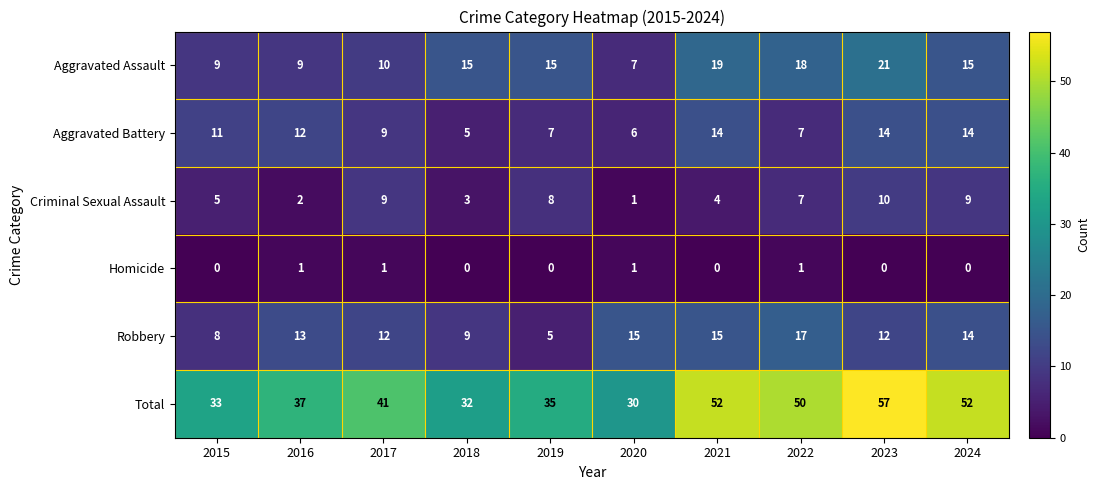

What is the total value across all series at 2022?

100